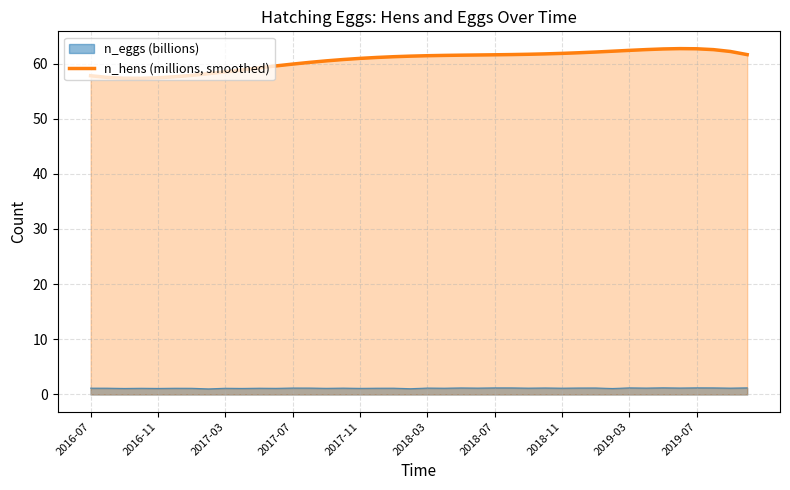

Rank the series by their average value, from lowest to highest.

n_eggs (billions), n_hens (millions, smoothed)